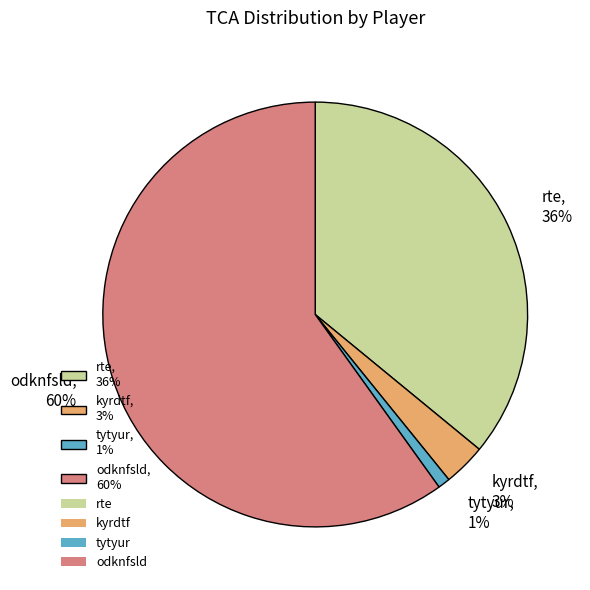

True or false: rte accounts for 36% of the total.

True